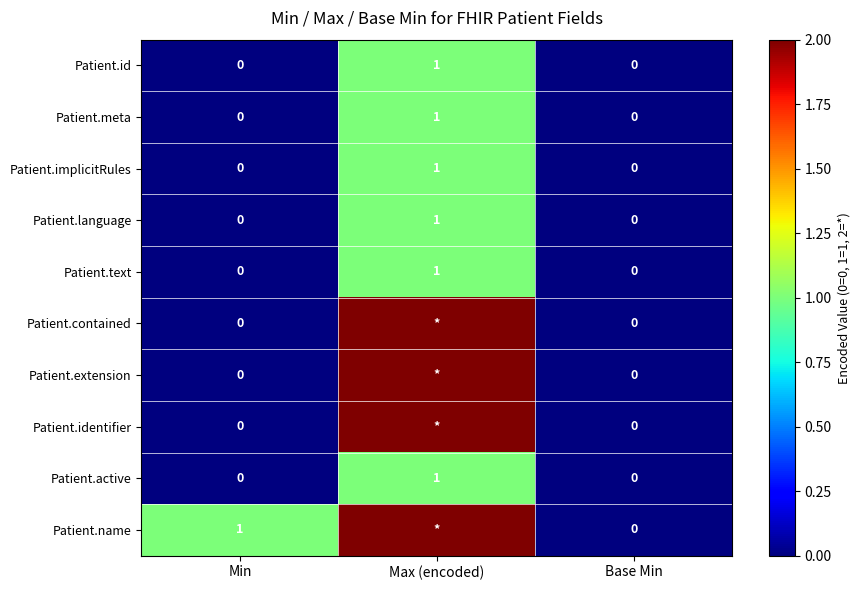

Between Min and Base Min, which series saw the biggest shift?

Patient.name